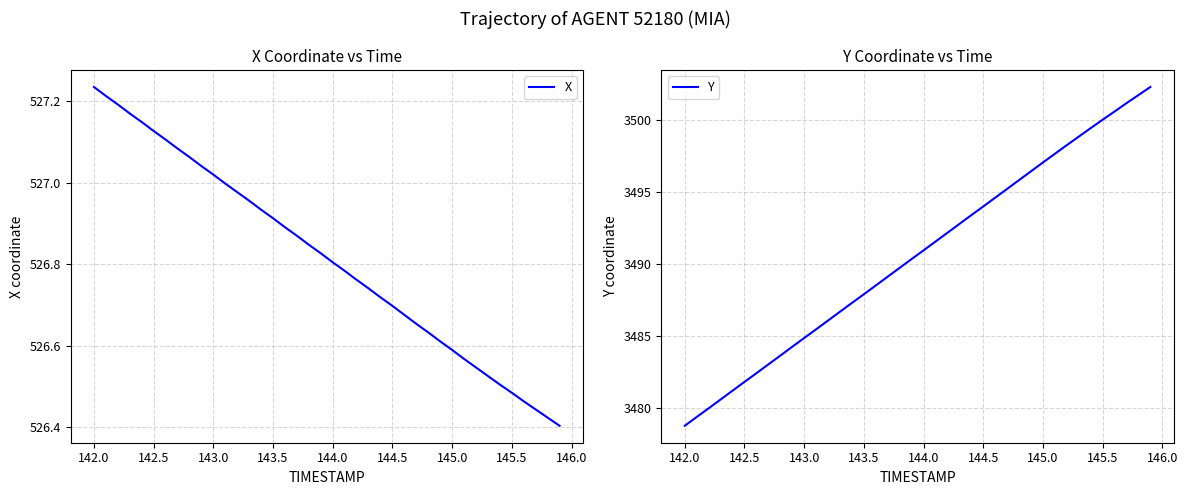

The value of X at 142.0 is 832.5. True or false?

False